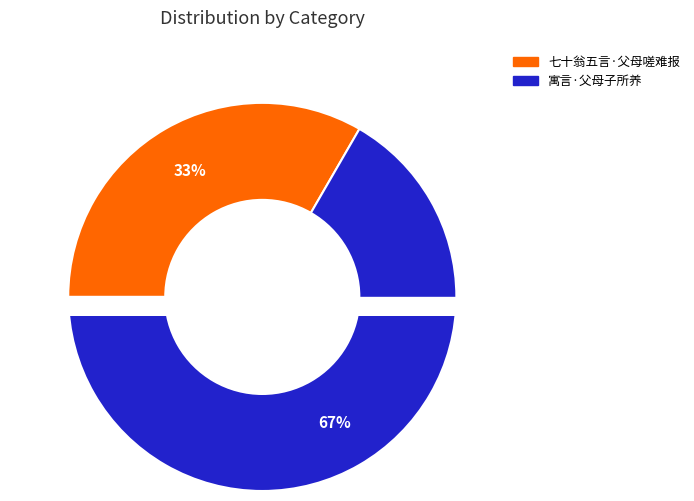

What percentage is the 七十翁五言·父母嗟难报 slice, to the nearest percent?

33%